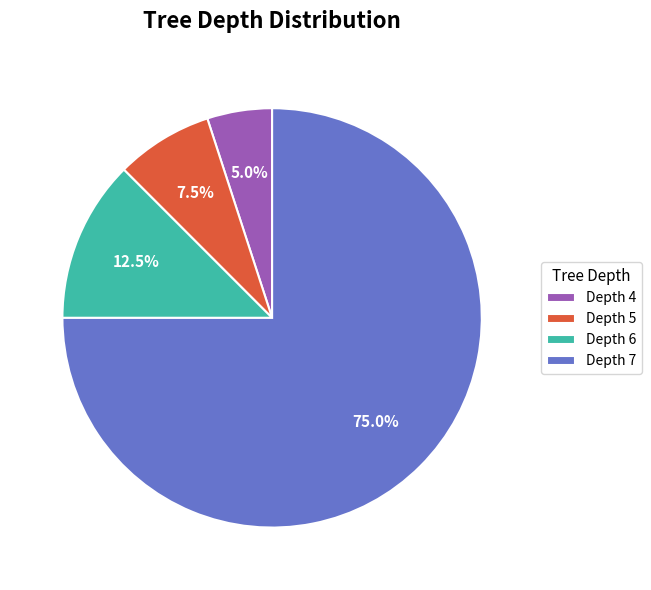

Is there a majority slice in this chart?

Yes